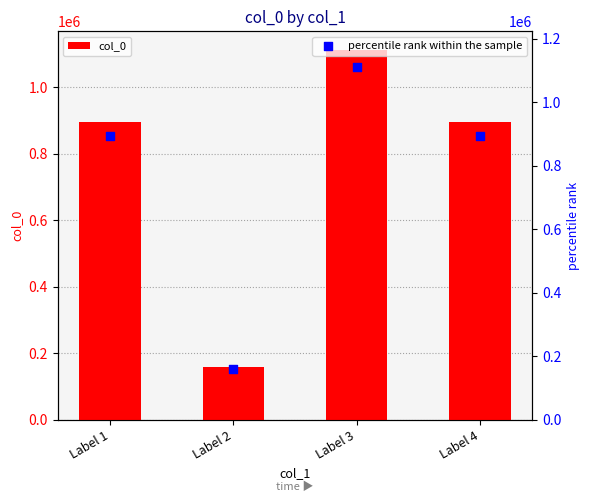

At how many categories does at least one series exceed 728573?

3